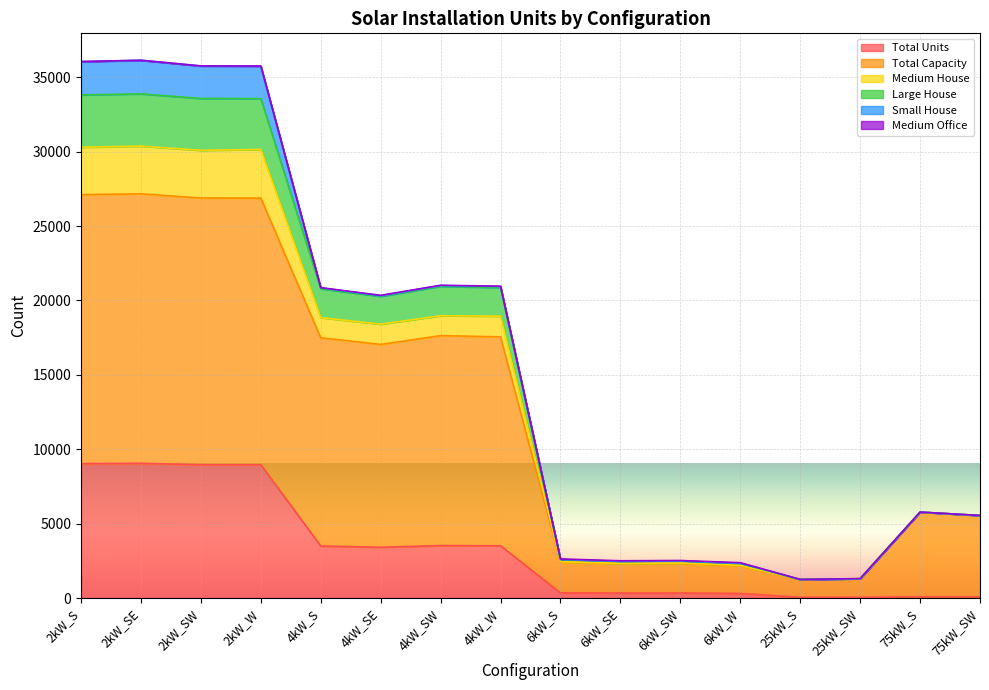

Between 6kW_SW and 75kW_SW, which is larger?

6kW_SW